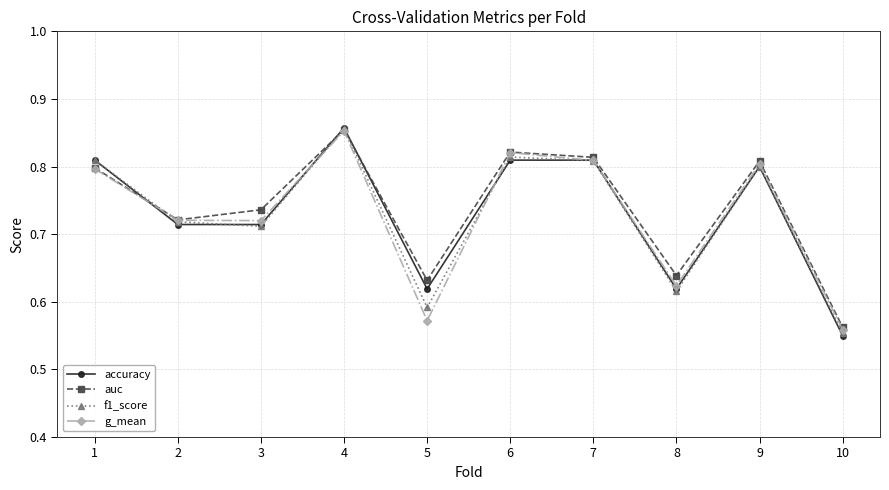

Which category has the highest value across all series?

4